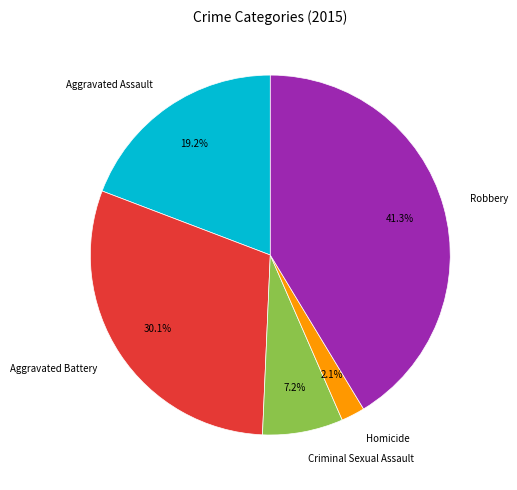

What percentage is the Criminal Sexual Assault slice, to the nearest percent?

7%